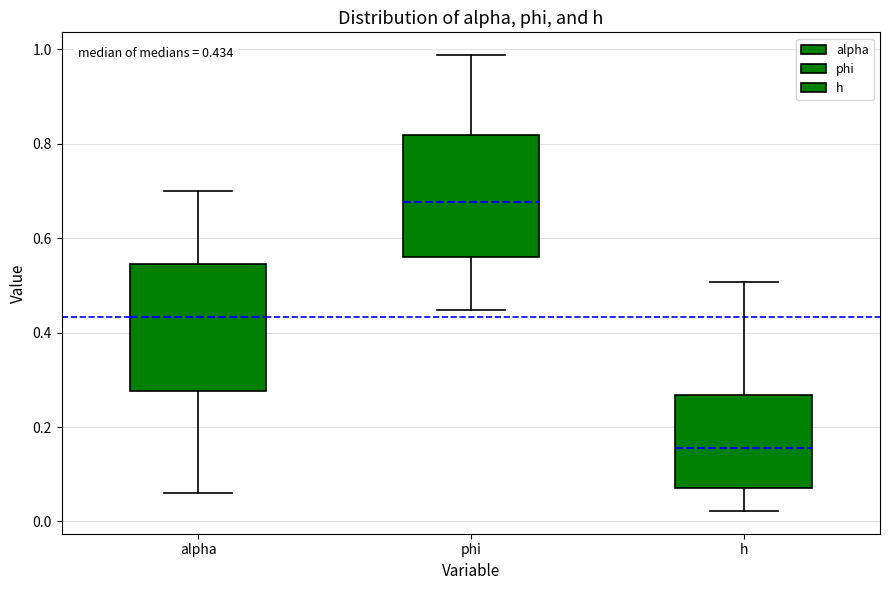

Which box has the lowest median line?

h